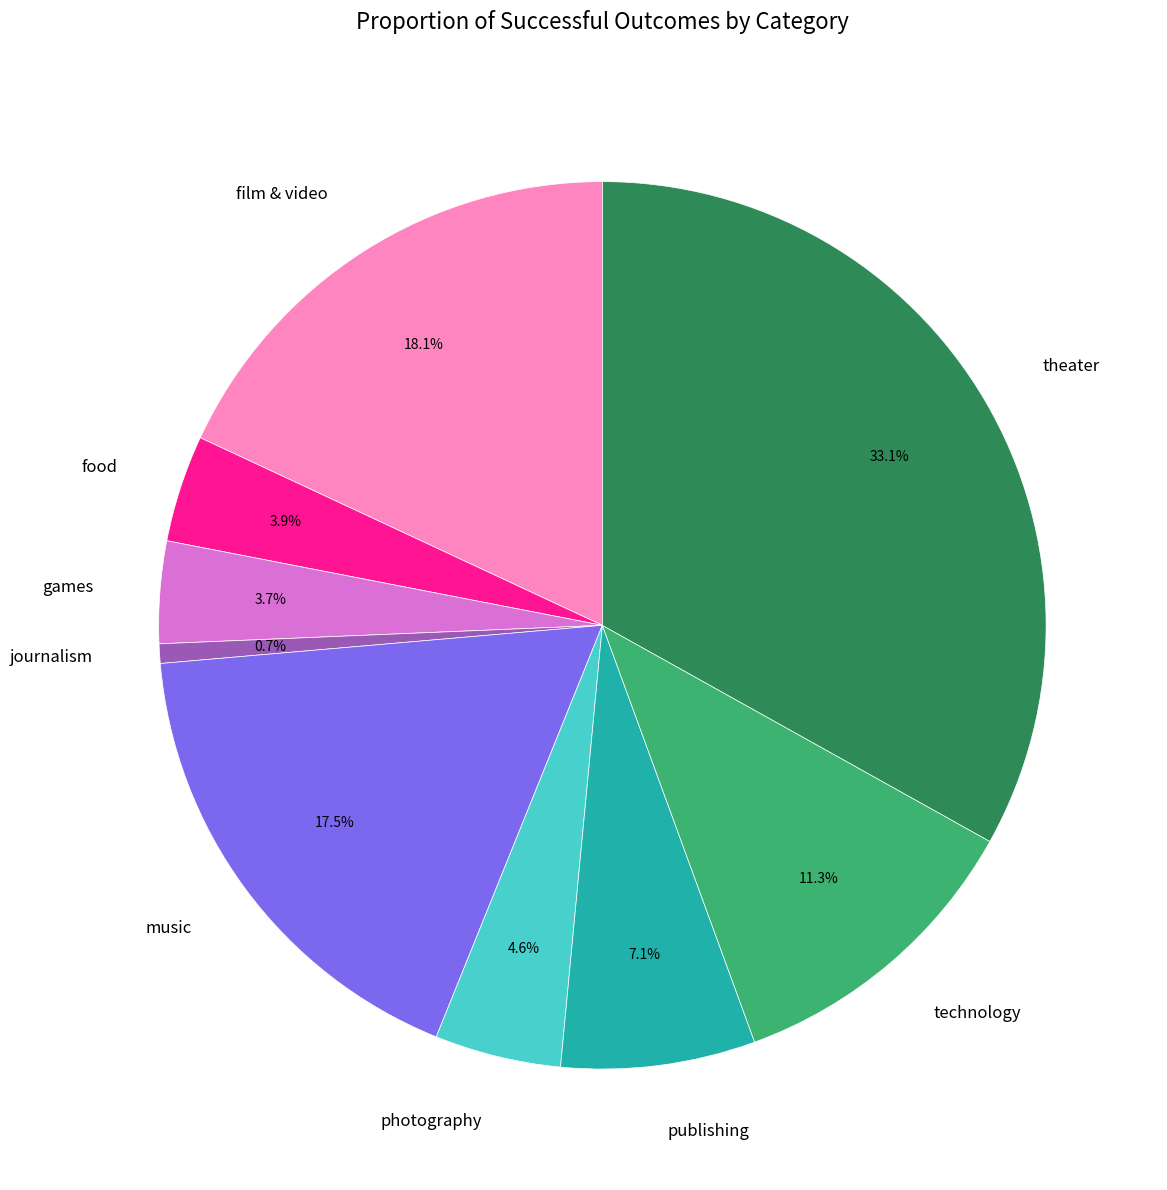

To the nearest percent, what is the combined percentage of technology and music?

29%